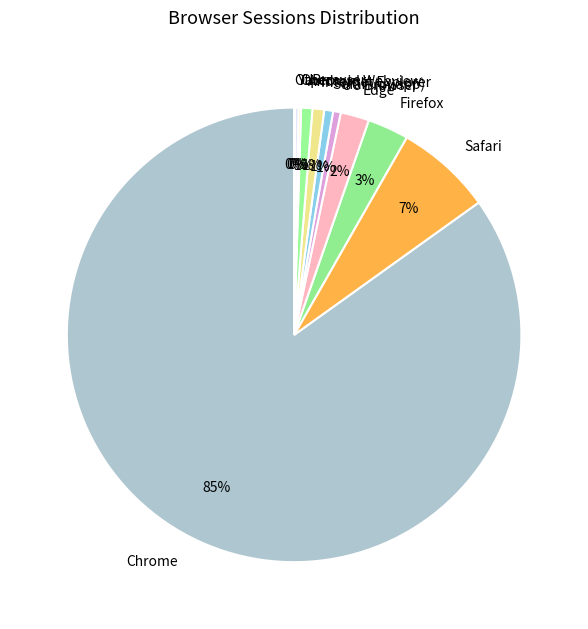

To the nearest percent, what is the average slice percentage?

9%